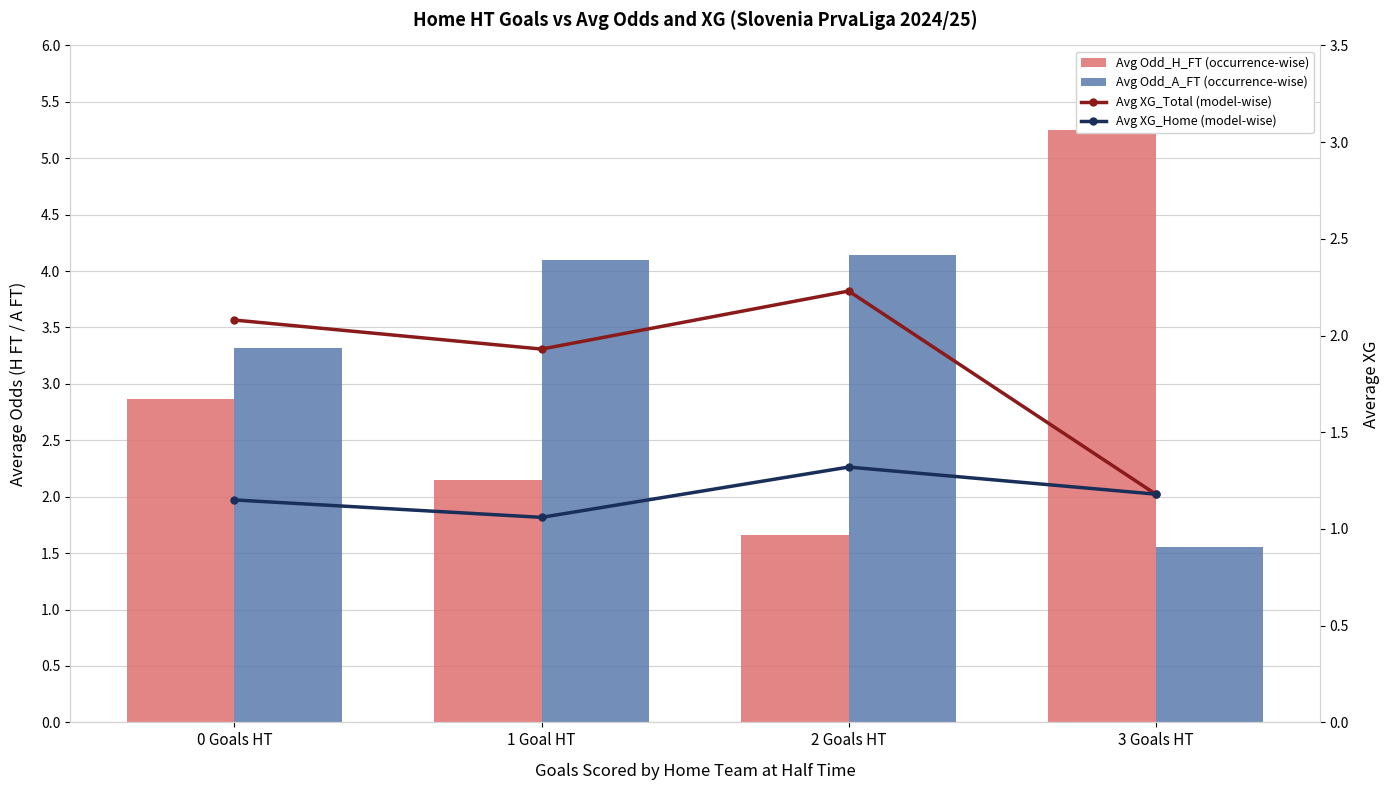

The value of Avg XG_Home (model-wise) at 0 Goals HT is 0.7. True or false?

False